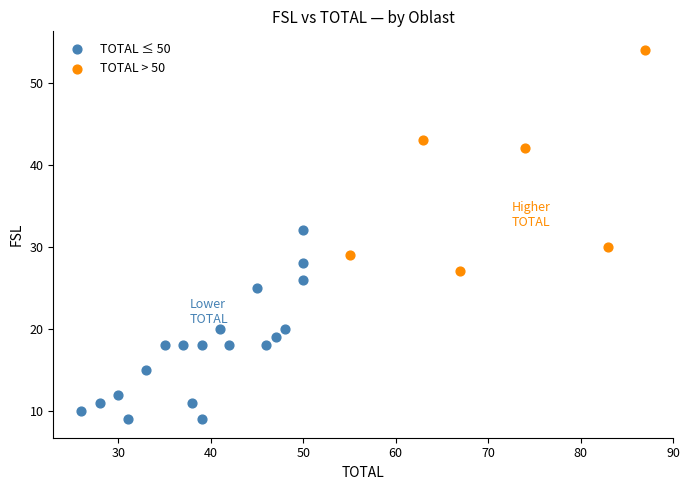

Which series has the largest Y range (max minus min)?

TOTAL > 50